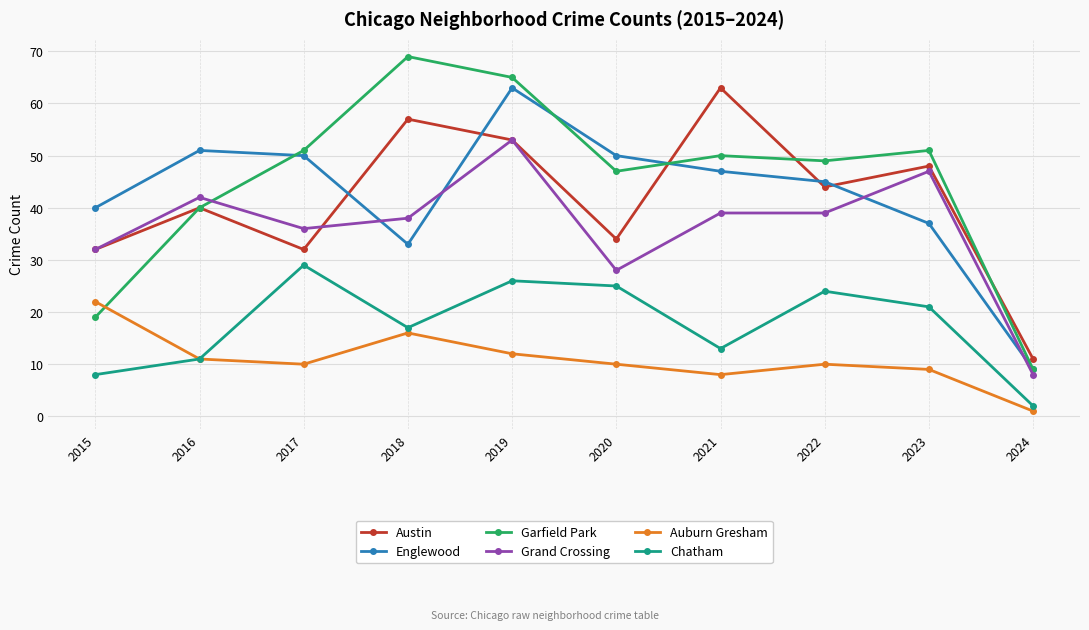

How many series are shown in this chart?

6